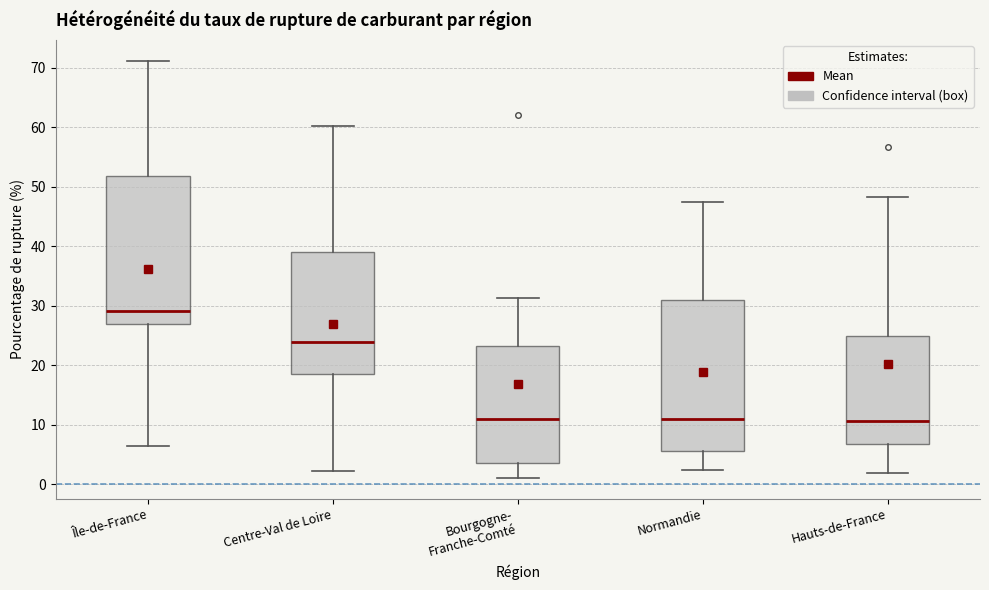

Where is the lower edge of the box for Île-de-France on the y-axis? The values are not printed on the chart, so give them approximately, as read against the axis.

27